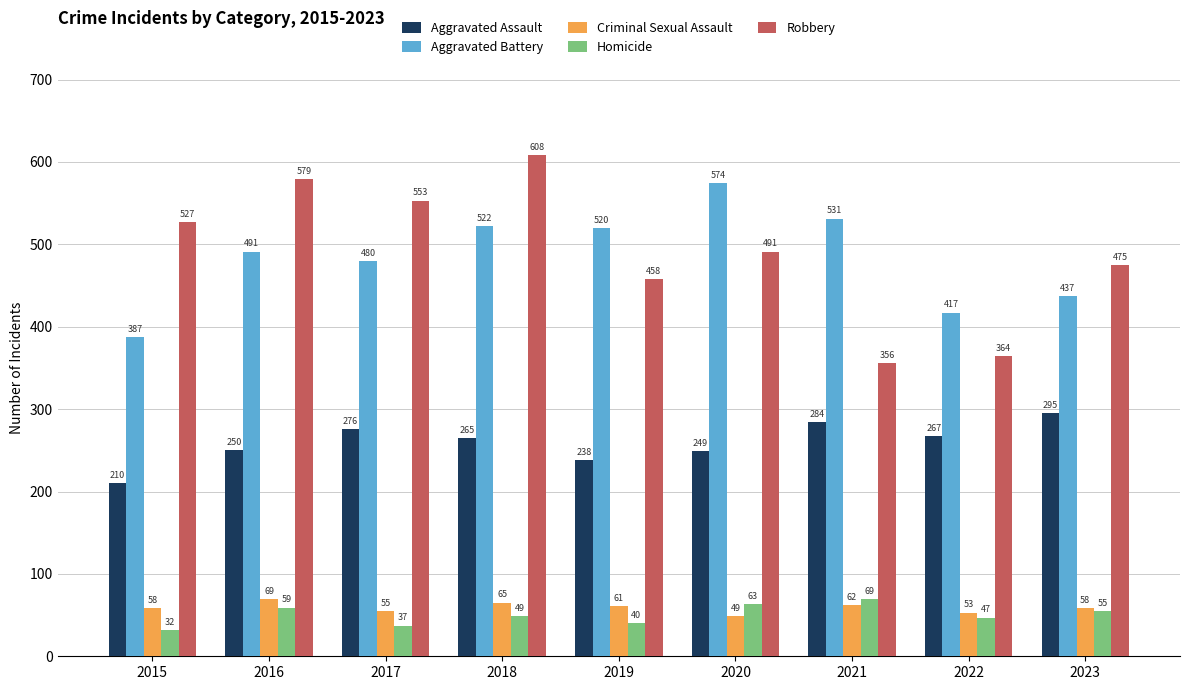

What is the difference between the Criminal Sexual Assault values at 2023 and 2018?

7